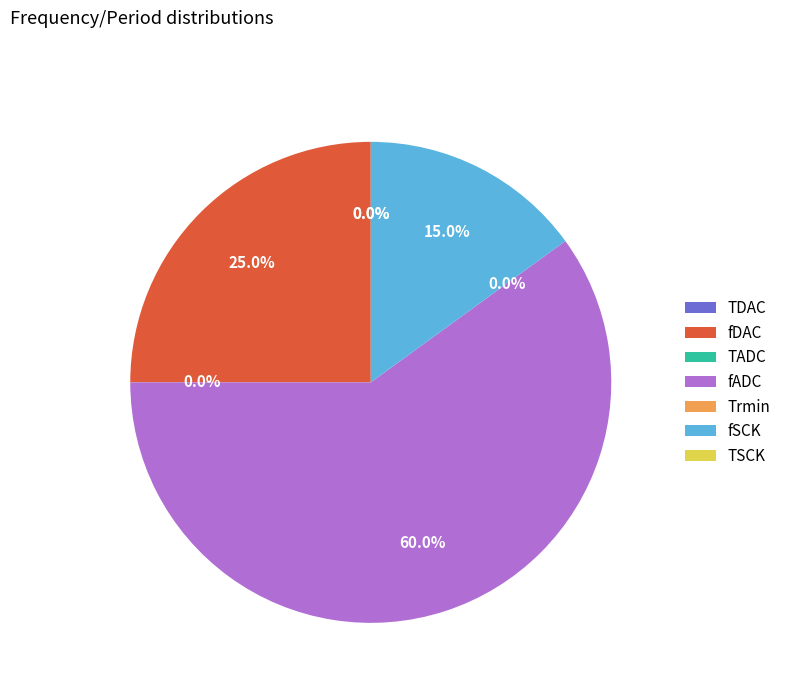

Does any single category account for the majority?

Yes